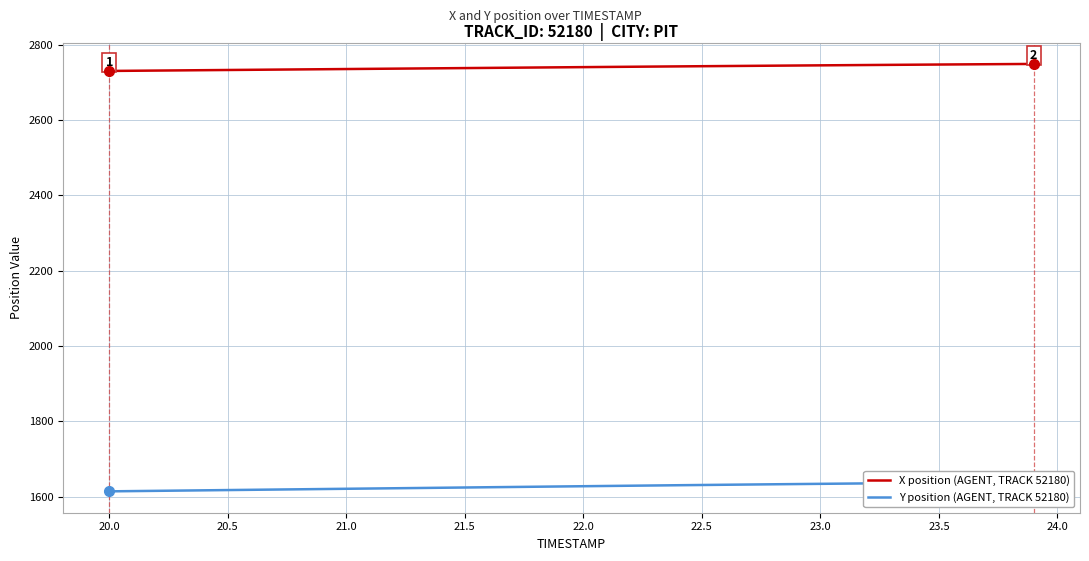

What is the maximum value for X position (AGENT, TRACK 52180)?

2748.9